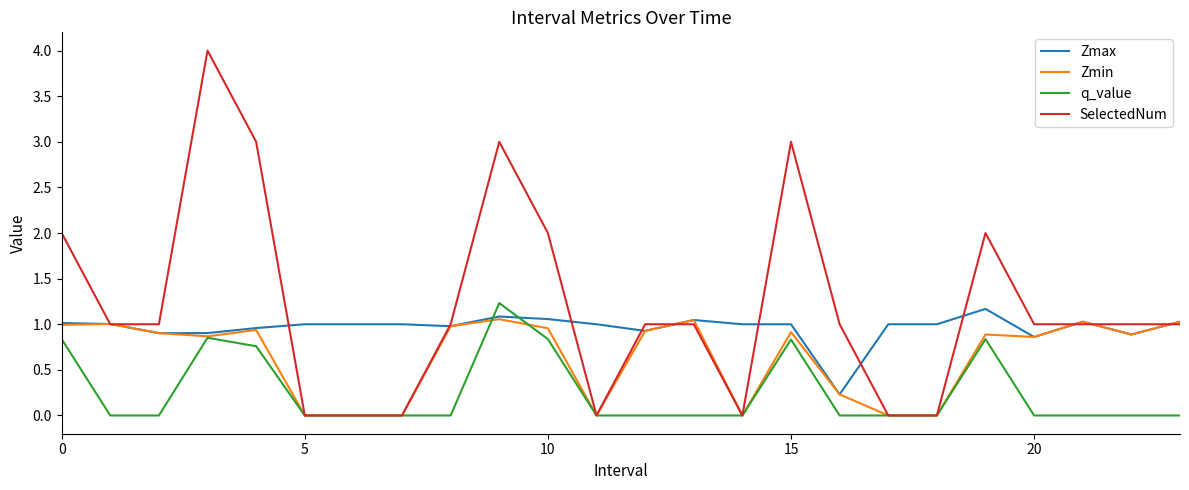

Which series has the widest spread of values?

SelectedNum